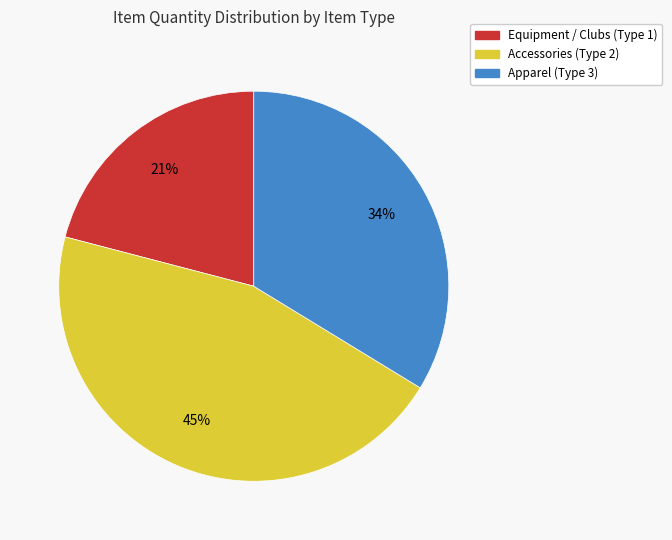

To the nearest percent, what is the difference between the largest and smallest slice percentages?

24%